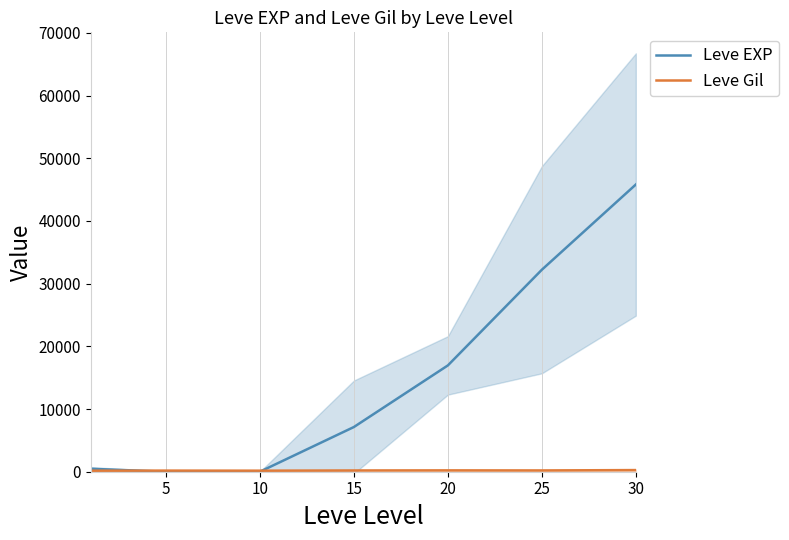

Reading left to right, extract all data points from this chart.

Leve EXP: 468.5	2.3	5.3	7133.8	16961.7	32225.0	45822.5
Leve Gil: 163.5	178.3	166.3	200.5	214.8	203.2	262.0